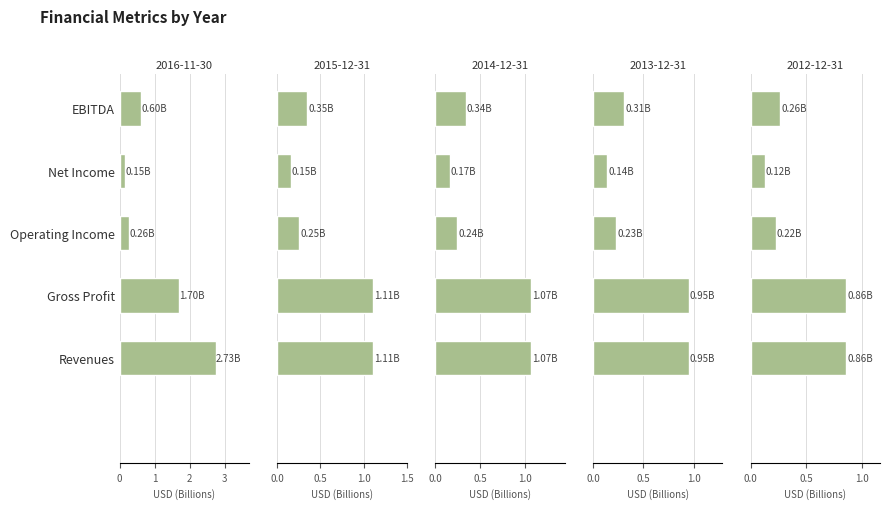

Which category has the lowest value in the 2014-12-31 series?

Net Income